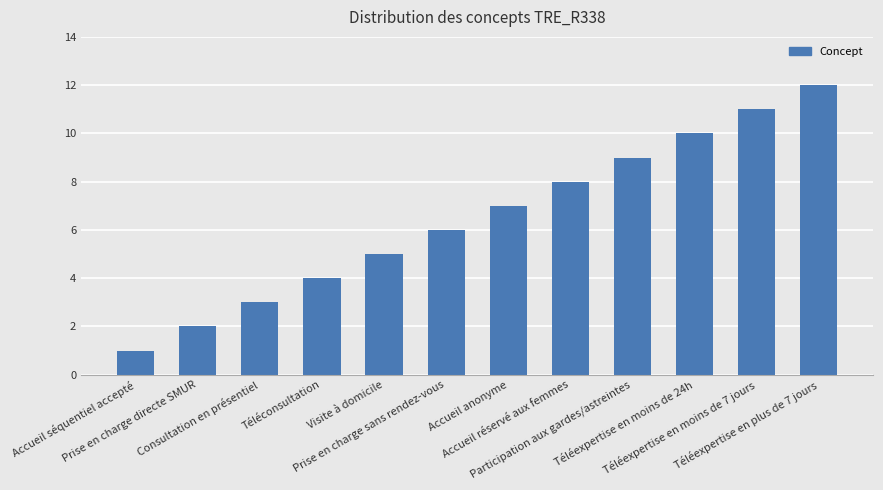

Between Accueil anonyme and Accueil réservé aux femmes, which is larger?

Accueil réservé aux femmes